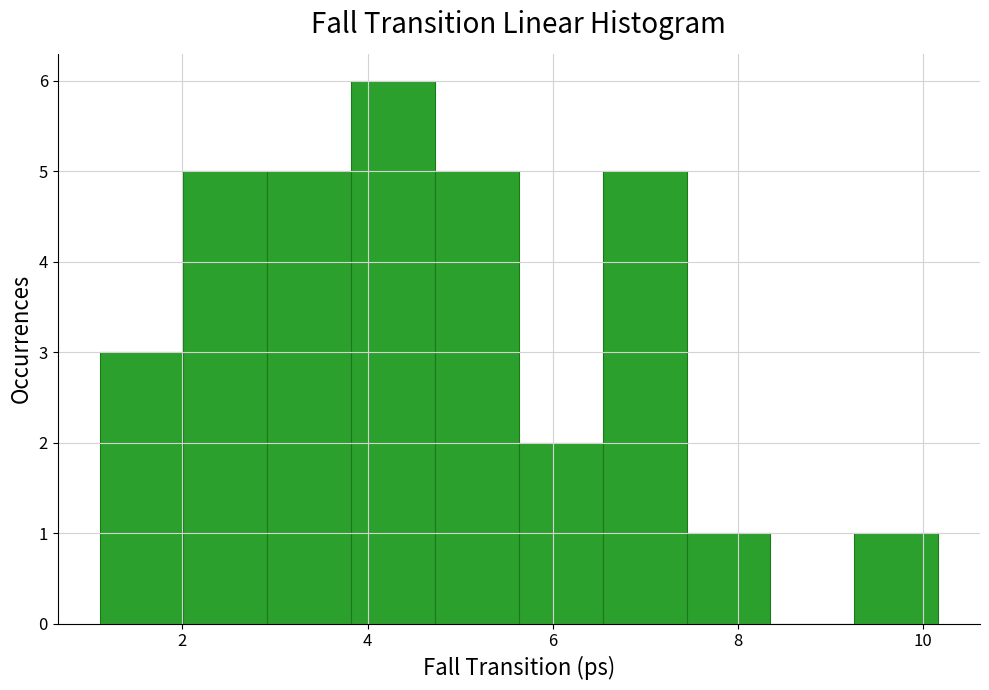

Reading left to right, list every bar in this chart as the range it spans on the x-axis followed by its height. Neither the bar edges nor the heights are printed on the chart, so give them approximately, as read against the axes.

1.2 to 2.0: 3
2.0 to 3.0: 5
3.0 to 3.8: 5
3.8 to 4.8: 6
4.8 to 5.6: 5
5.6 to 6.6: 2
6.6 to 7.4: 5
7.4 to 8.4: 1
8.4 to 9.2: 0
9.2 to 10.2: 1